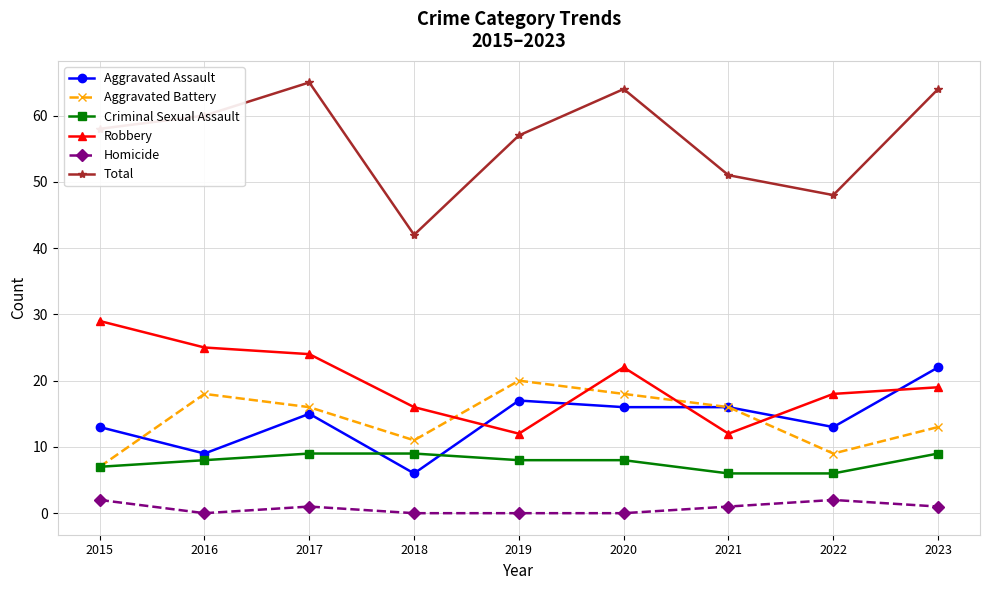

Which series has the largest total across all categories?

Total